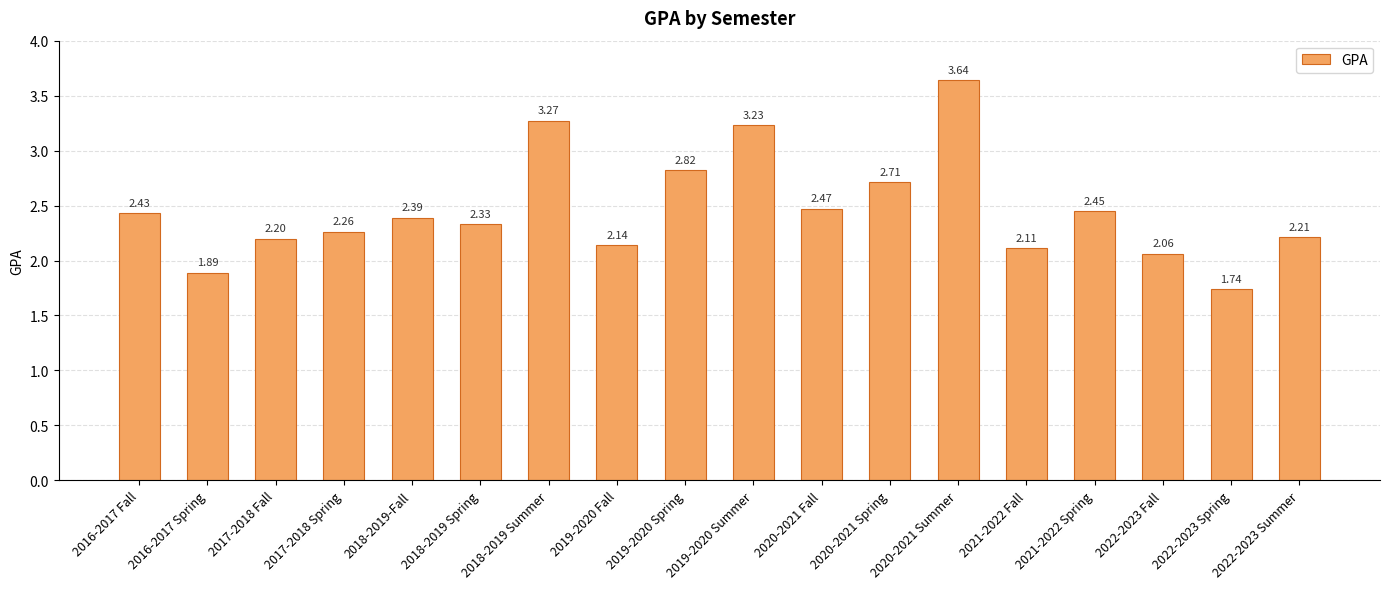

List the labels in order of value, smallest first.

2022-2023 Spring, 2016-2017 Spring, 2022-2023 Fall, 2021-2022 Fall, 2019-2020 Fall, 2017-2018 Fall, 2022-2023 Summer, 2017-2018 Spring, 2018-2019 Spring, 2018-2019-Fall, 2016-2017 Fall, 2021-2022 Spring, 2020-2021 Fall, 2020-2021 Spring, 2019-2020 Spring, 2019-2020 Summer, 2018-2019 Summer, 2020-2021 Summer